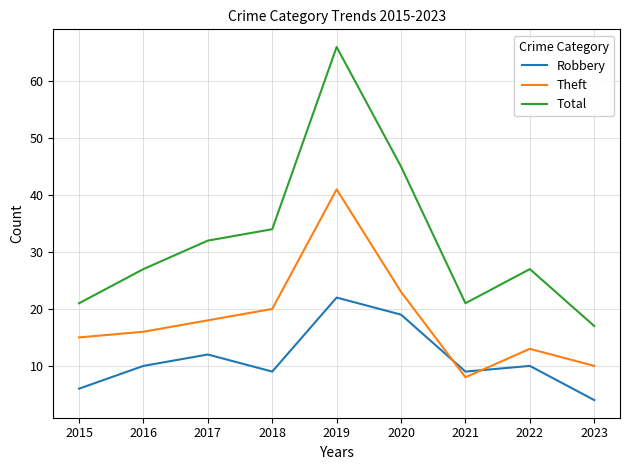

What is the total value across all series at 2023?

31